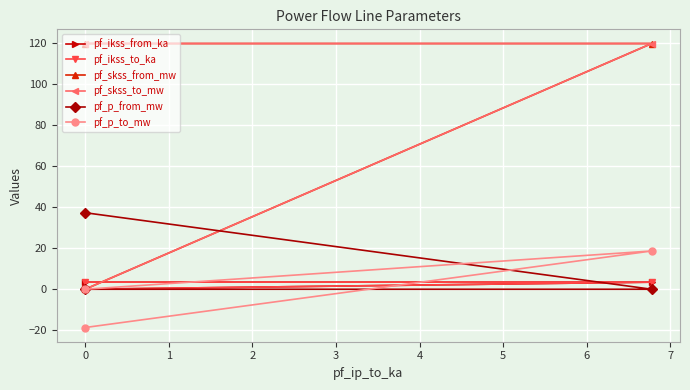

How many data points in pf_skss_to_mw are above 119?

2